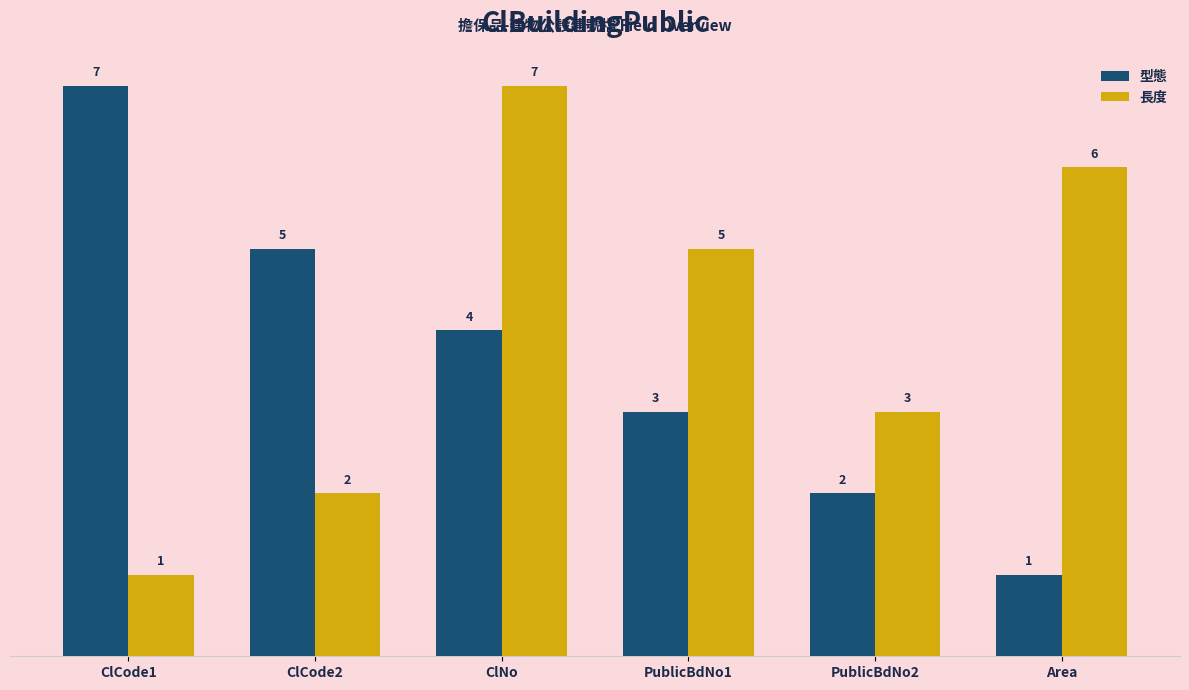

What is the label of the 5th bar from the right?

ClCode2